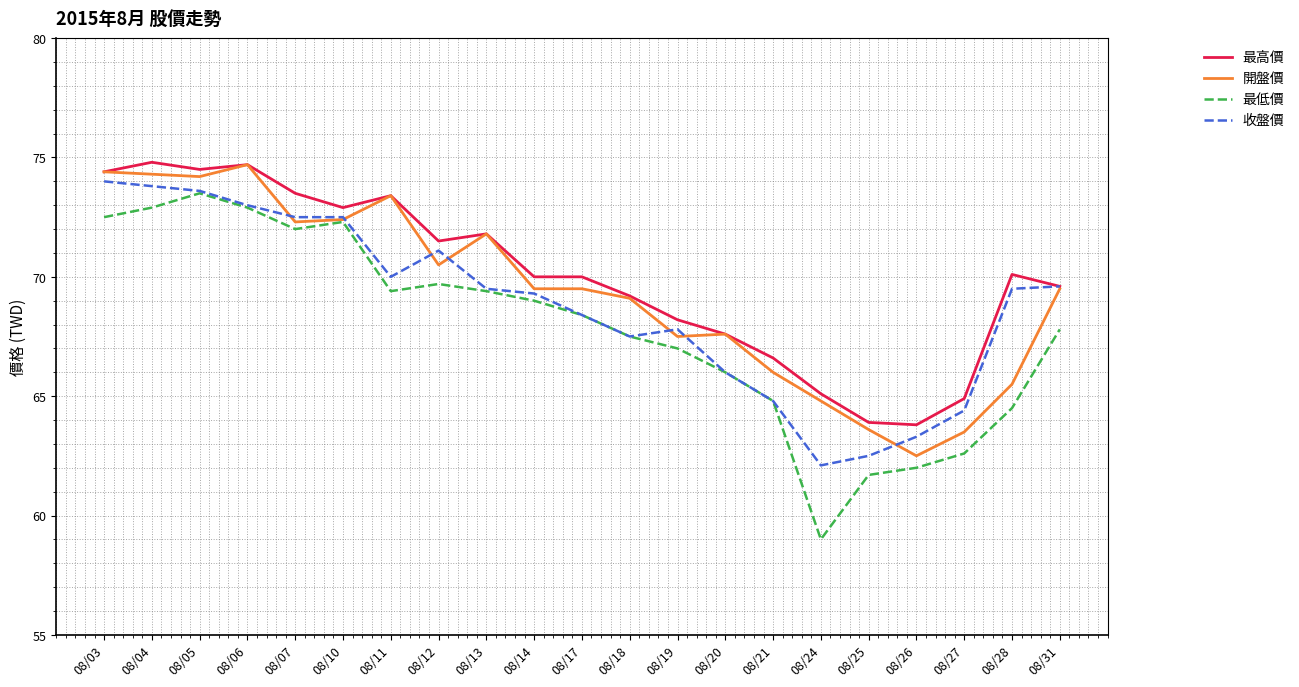

What are all the series names shown in the legend?

最高價, 開盤價, 最低價, 收盤價